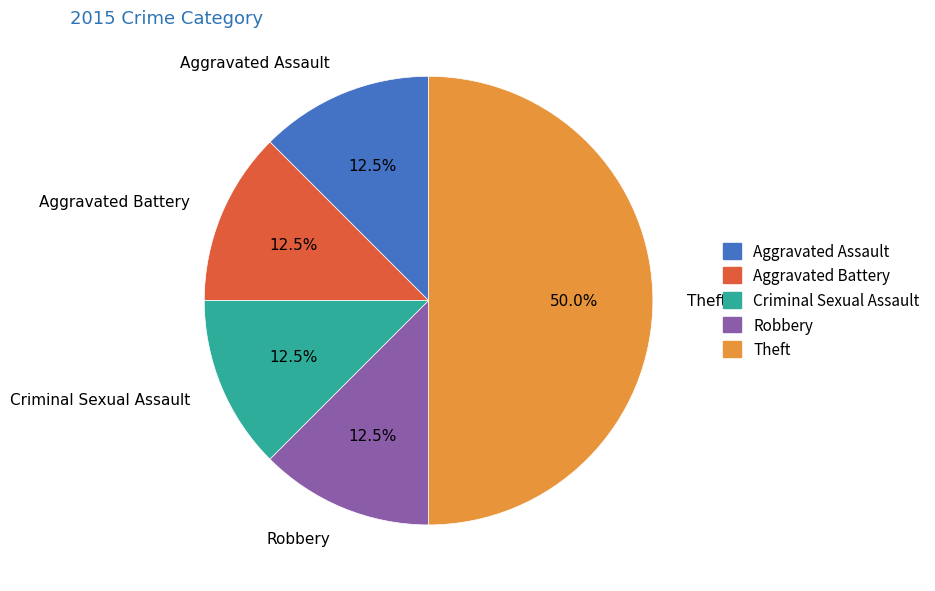

What is the total percentage of Criminal Sexual Assault and Robbery?

25.0%